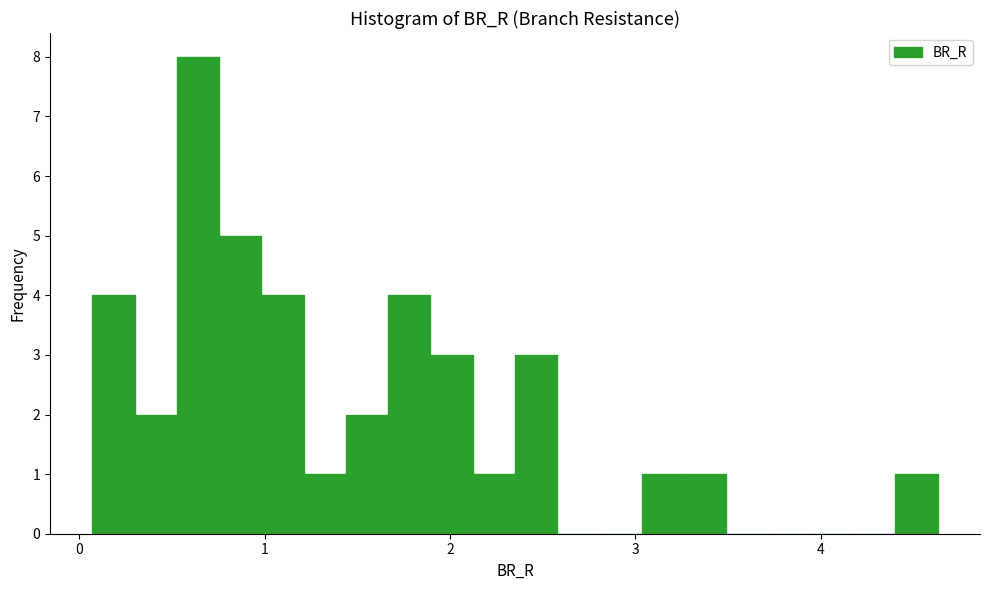

Read against the x-axis, roughly where is the centre of the tallest bar?

0.6